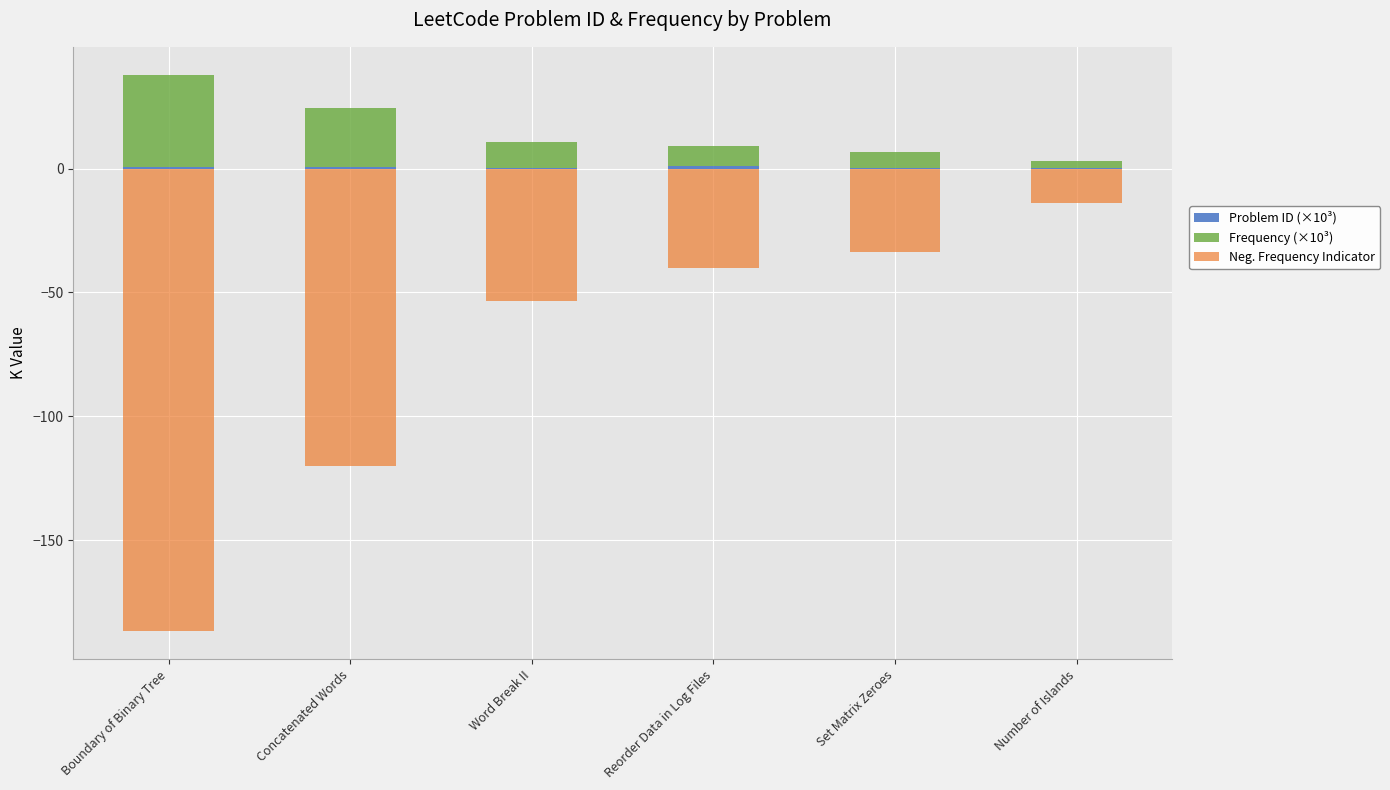

Where does the Neg. Frequency Indicator series first go above -40?

Set Matrix Zeroes